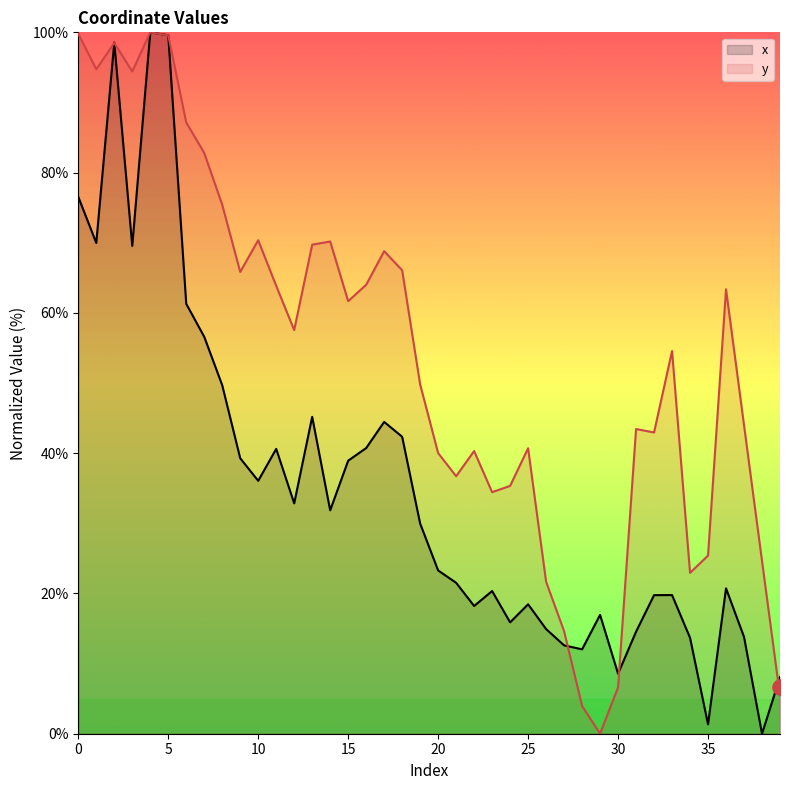

Which series has the largest total across all categories?

y